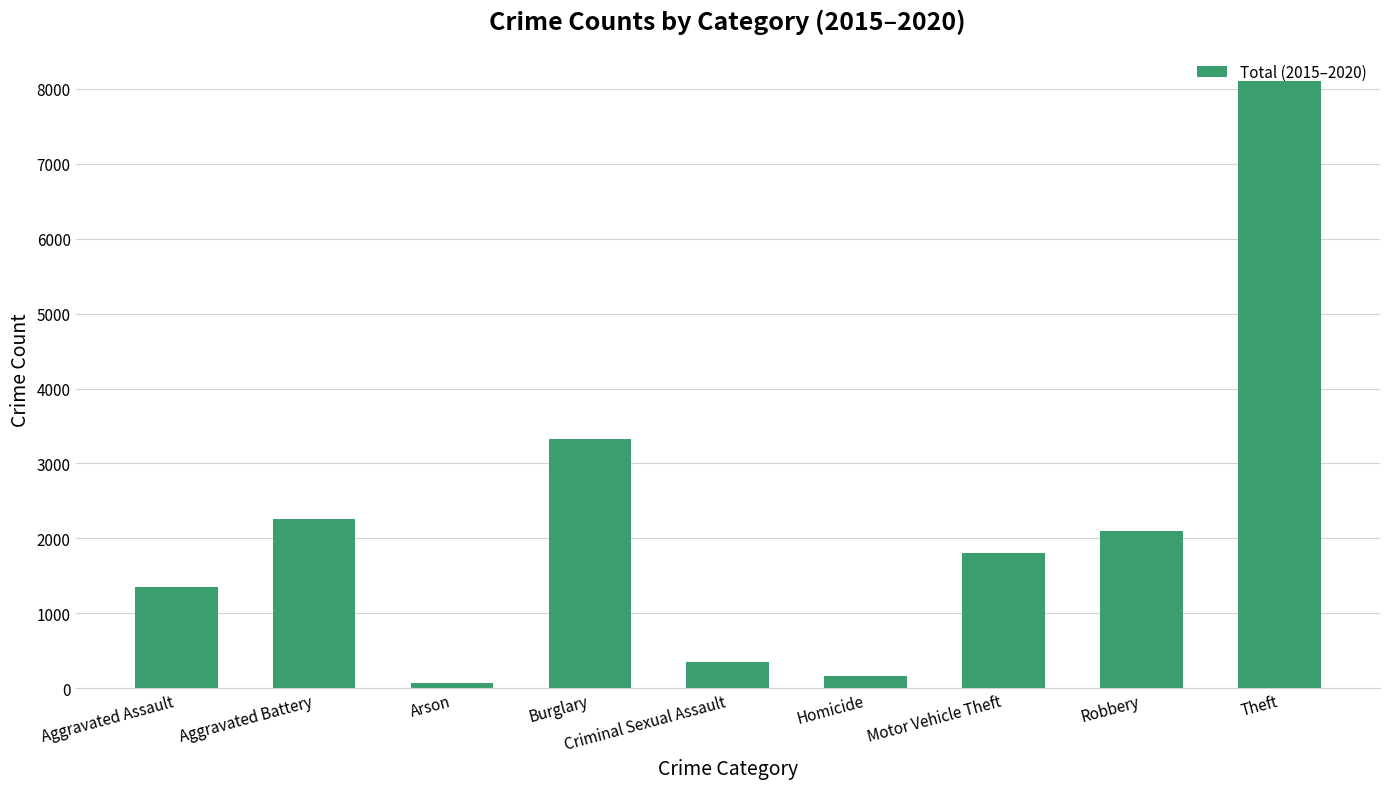

List the labels in order of value, largest first.

Theft, Burglary, Aggravated Battery, Robbery, Motor Vehicle Theft, Aggravated Assault, Criminal Sexual Assault, Homicide, Arson